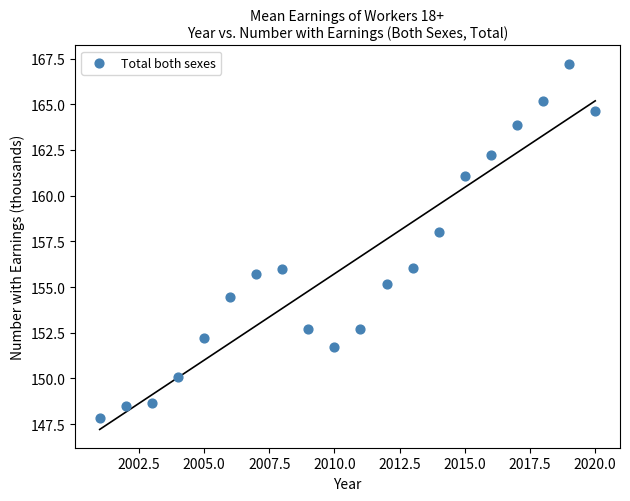

What is the range of X values (max minus min)?

19.0